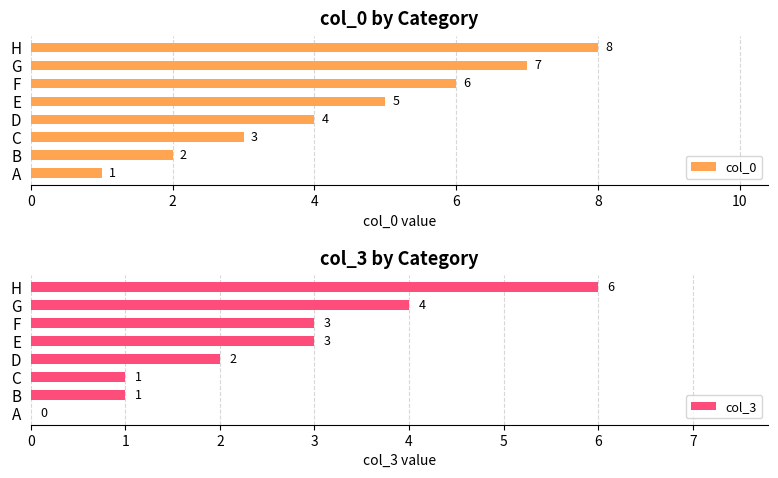

The value of col_3 at H is 6. True or false?

True